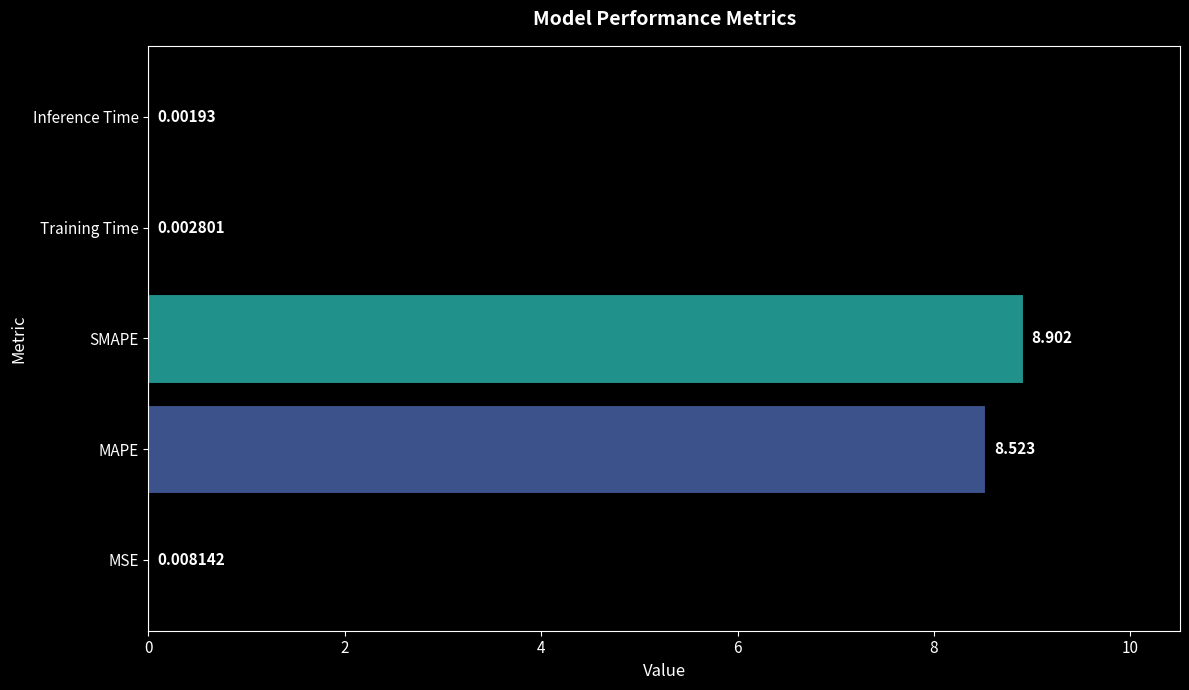

Between Training Time and Inference Time, which is larger?

Training Time